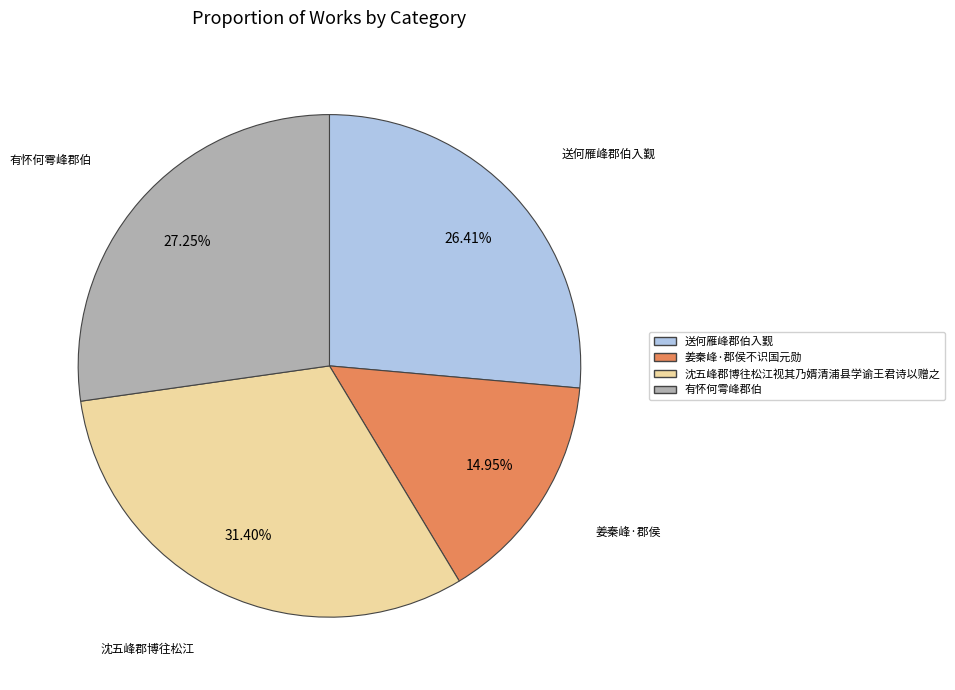

Is 送何雁峰郡伯入觐 the majority of the pie?

No